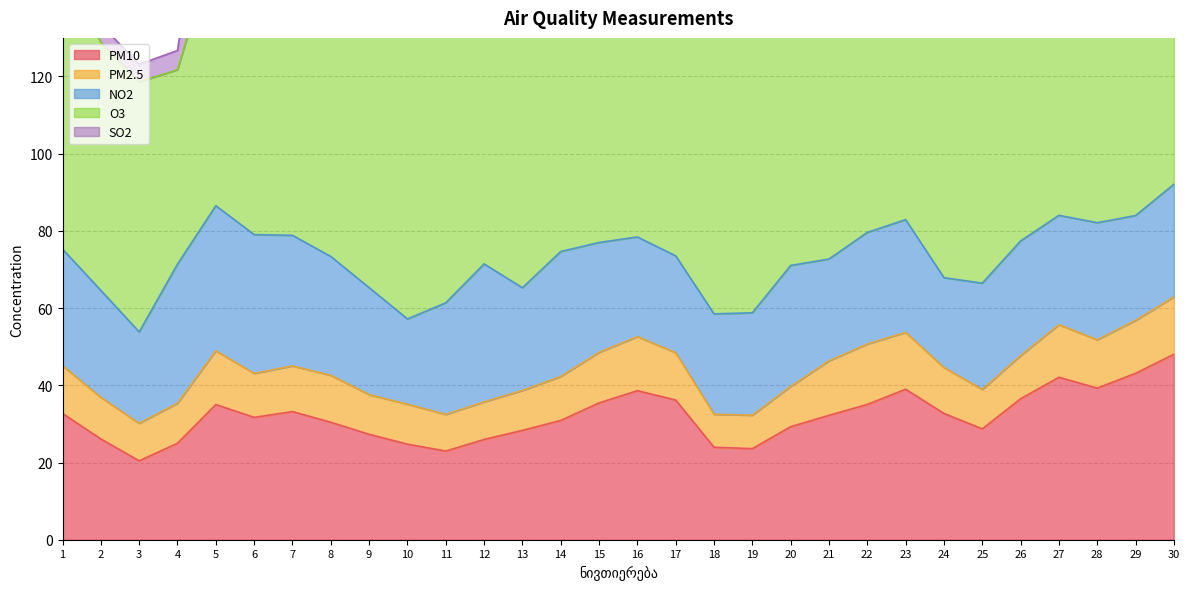

What is the difference between the highest and lowest values at 17?

70.6